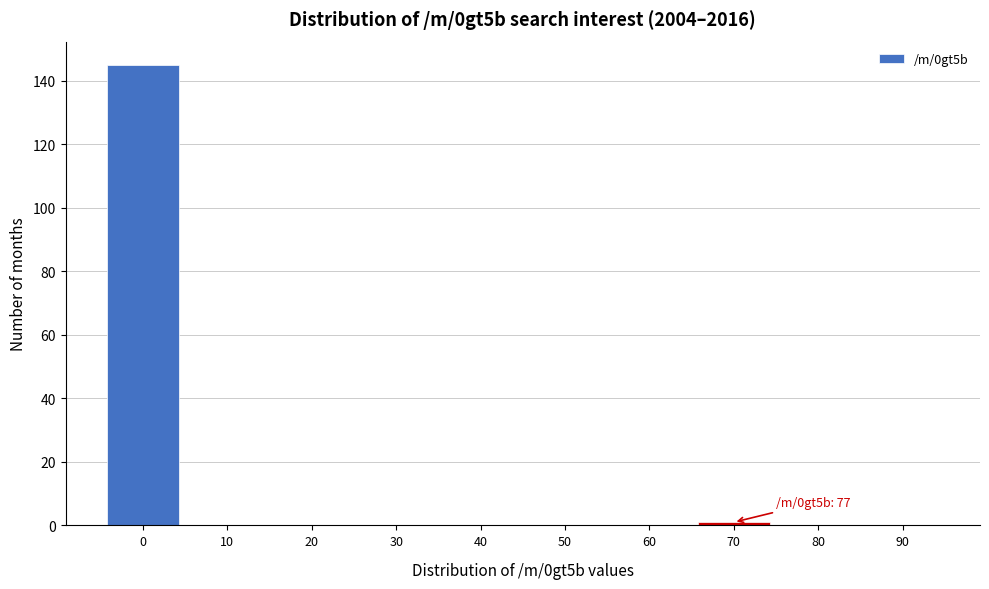

Reading left to right, transcribe all the data shown in this chart.

0=145	10=0	20=0	30=0	40=0	50=0	60=0	70=1	80=0	90=0